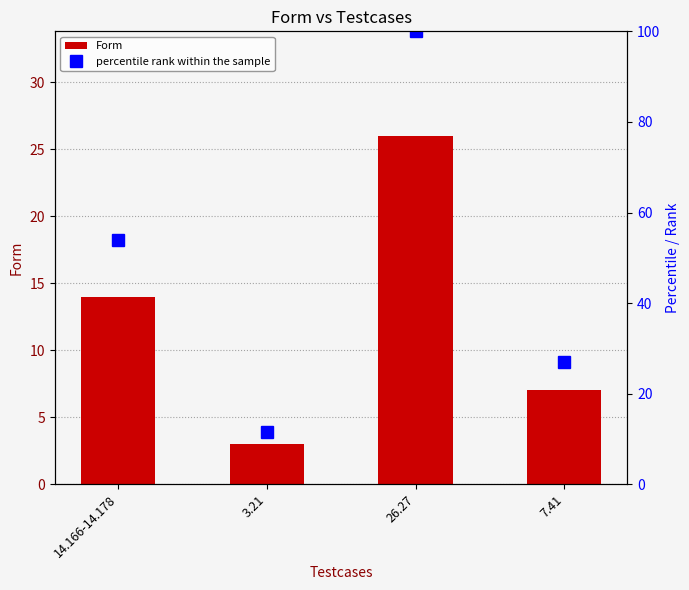

Reading left to right, what are all the values shown in this chart?

Form: 14.0	3.0	26.0	7.0
percentile rank within the sample: 53.8	11.5	100.0	26.9